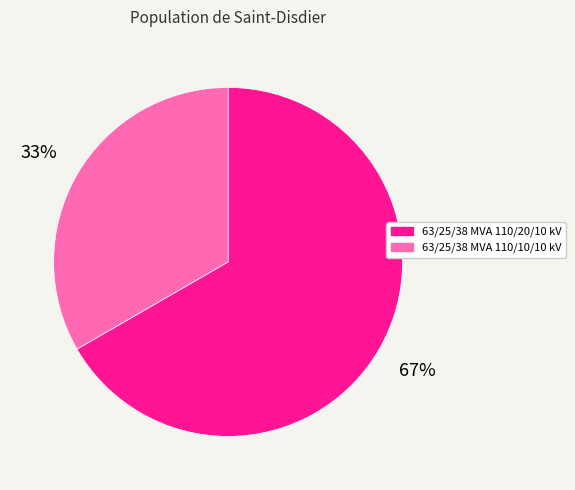

Between 63/25/38 MVA 110/20/10 kV and 63/25/38 MVA 110/10/10 kV, which is larger?

63/25/38 MVA 110/20/10 kV